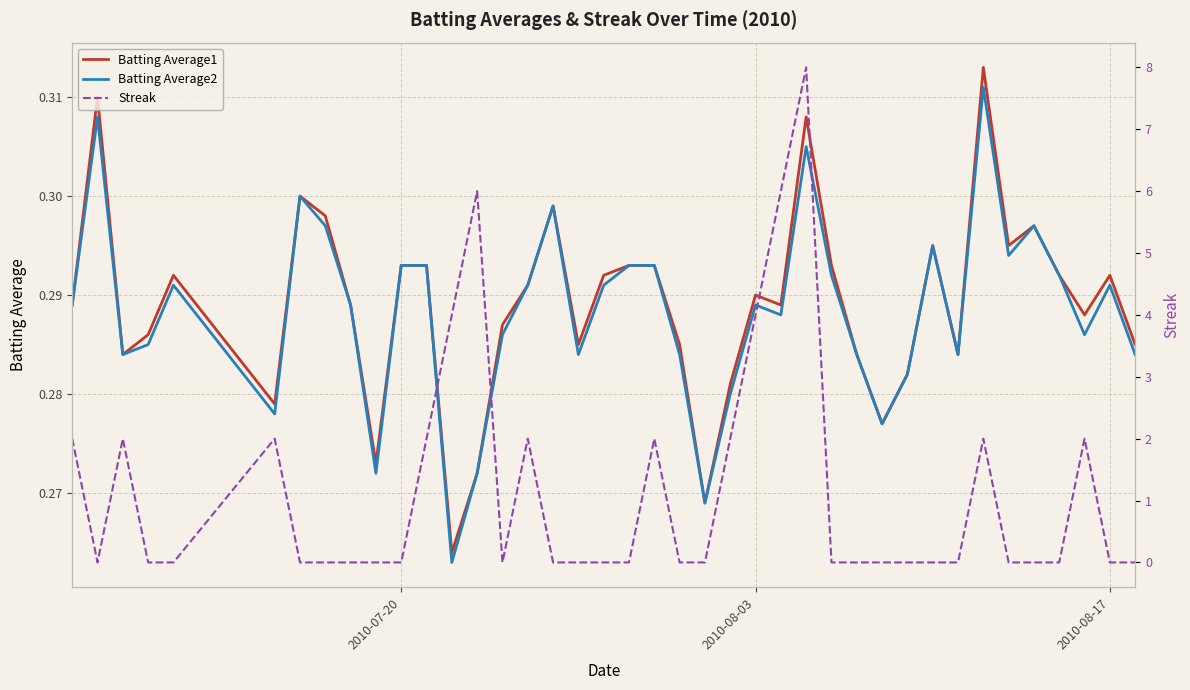

Is the value of Batting Average1 at 37 greater than the value of Streak at 6?

Yes